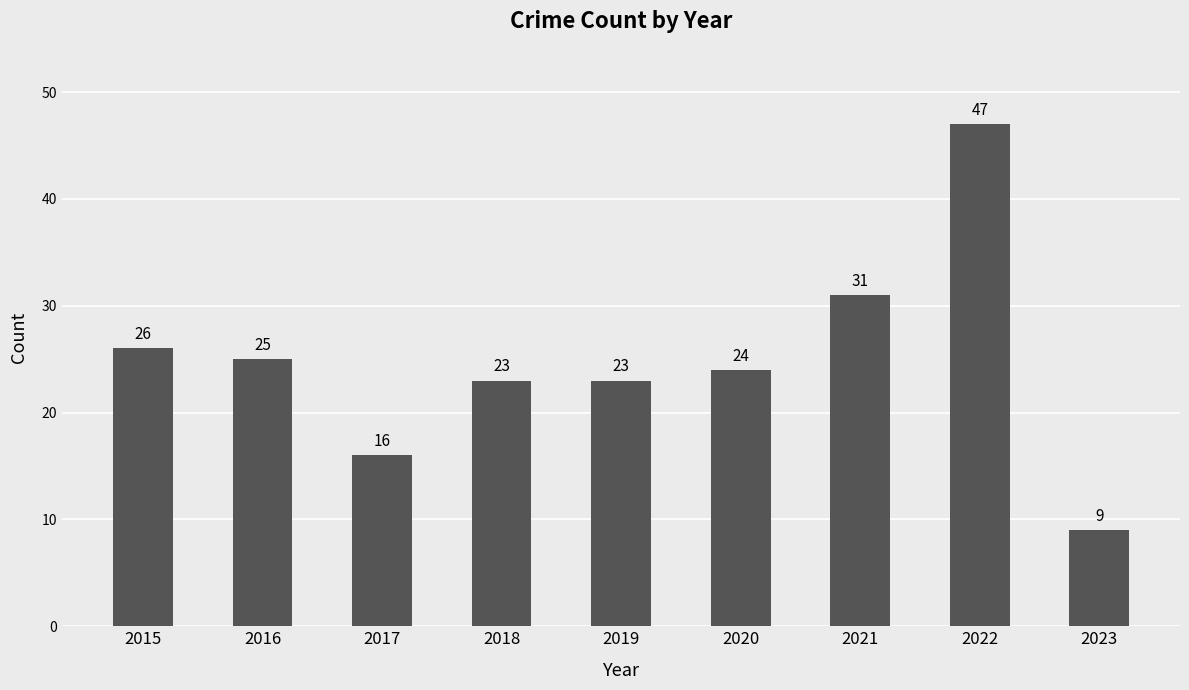

At which label is the value closest to 28?

2015